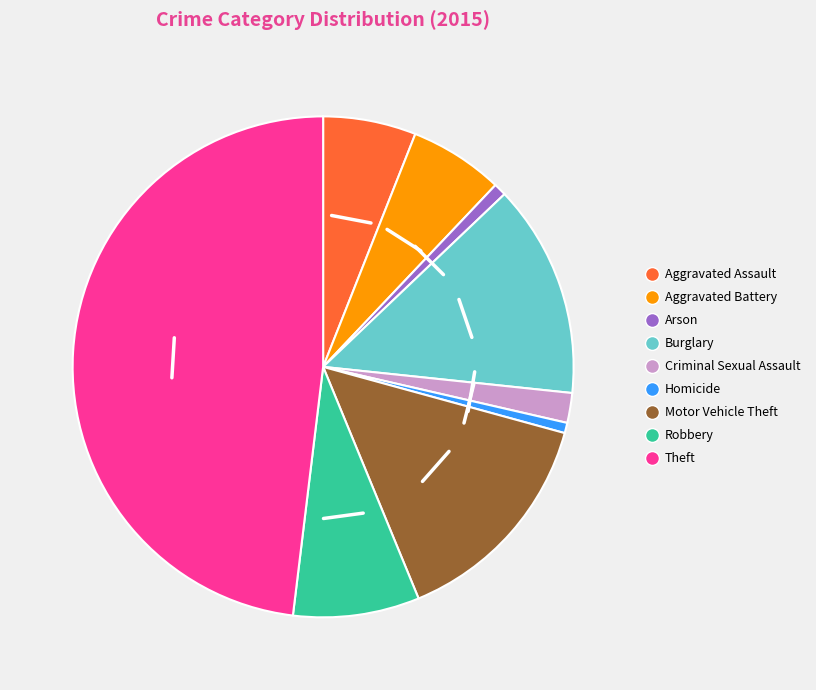

How many slices are in this pie chart?

9